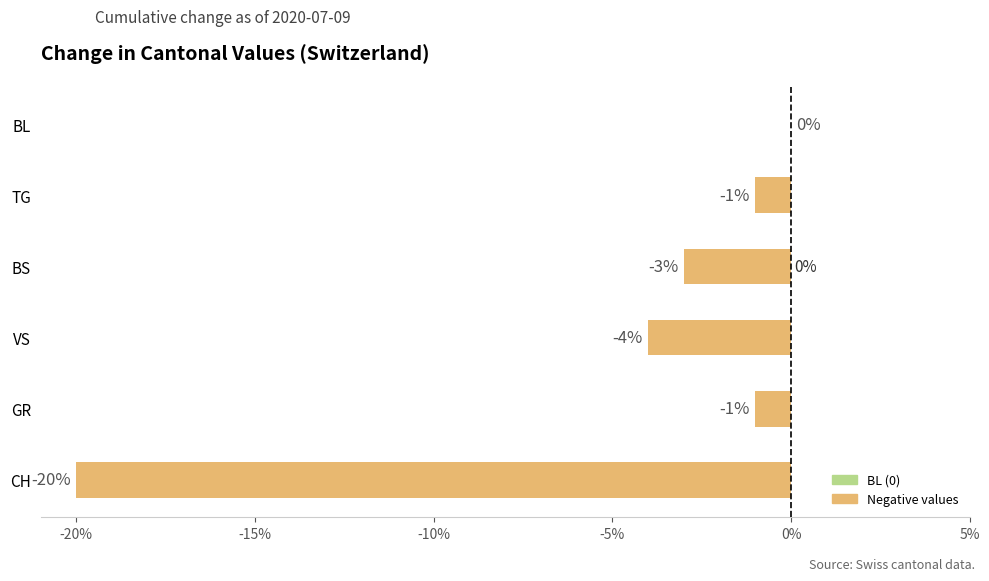

The value at TG is -2. True or false?

False